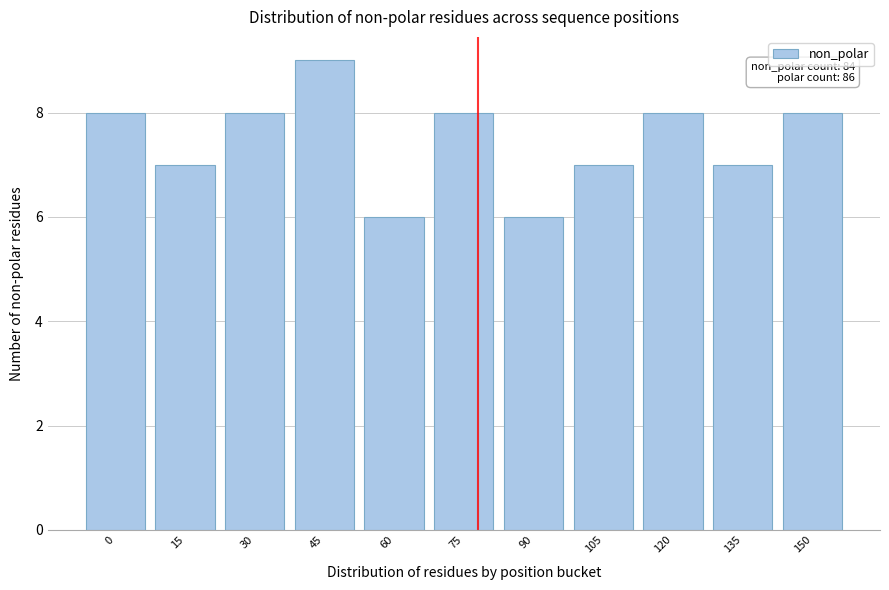

Reading left to right, extract all data points from this chart.

8	7	8	9	6	8	6	7	8	7	8